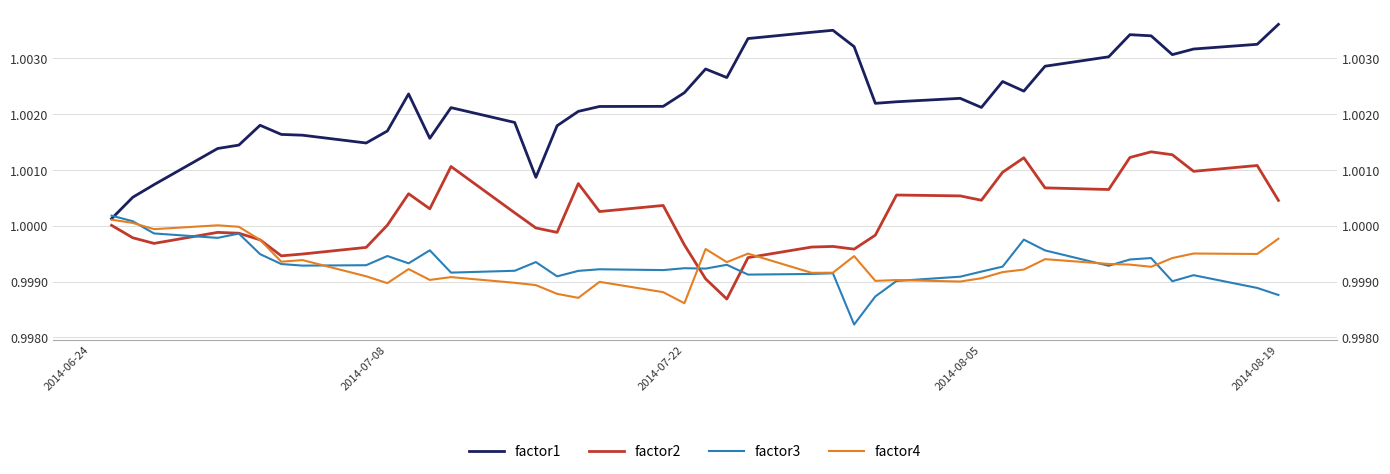

List the series in order of their peak value, highest first.

factor1, factor2, factor3, factor4